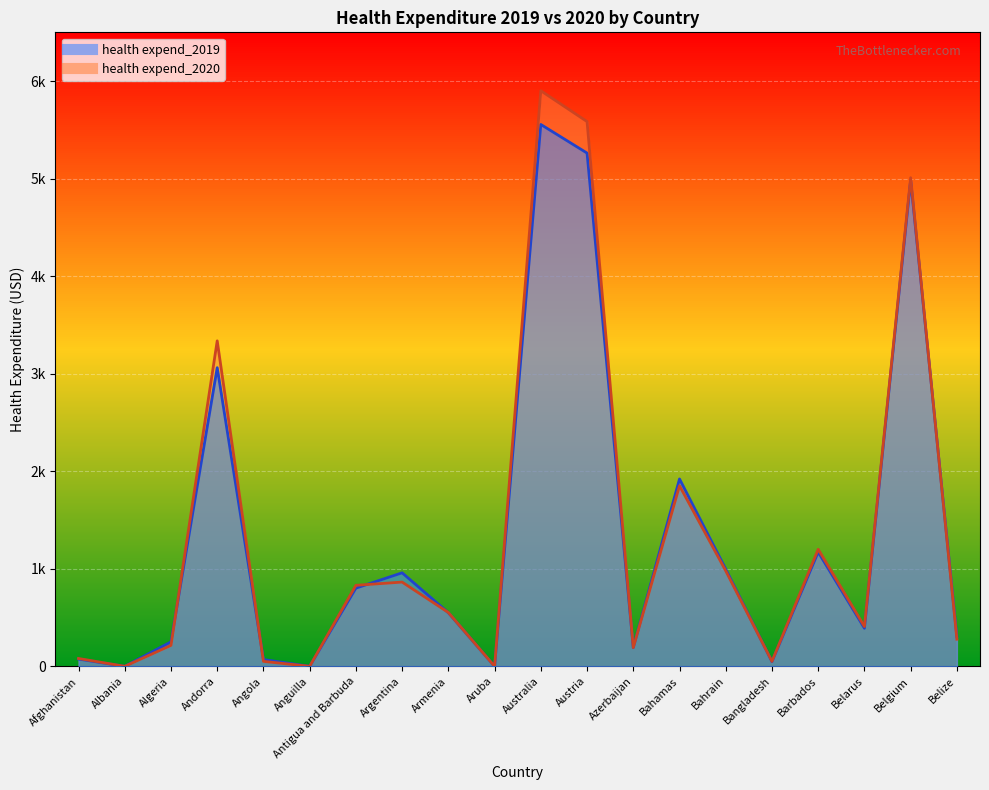

Reading right to left, extract all data points from this chart.

health expend_2019: 303.5	4983.7	390.2	1171.3	47.7	996.5	1921.1	191.8	5262.1	5555.4	0.0	549.5	958.5	801.5	0.0	69.4	3061.8	250.6	0.0	74.2
health expend_2020: 278.0	5009.5	408.1	1199.7	50.7	978.8	1851.0	191.2	5585.1	5901.1	0.0	551.5	863.7	830.3	0.0	50.7	3336.9	214.8	0.0	80.3